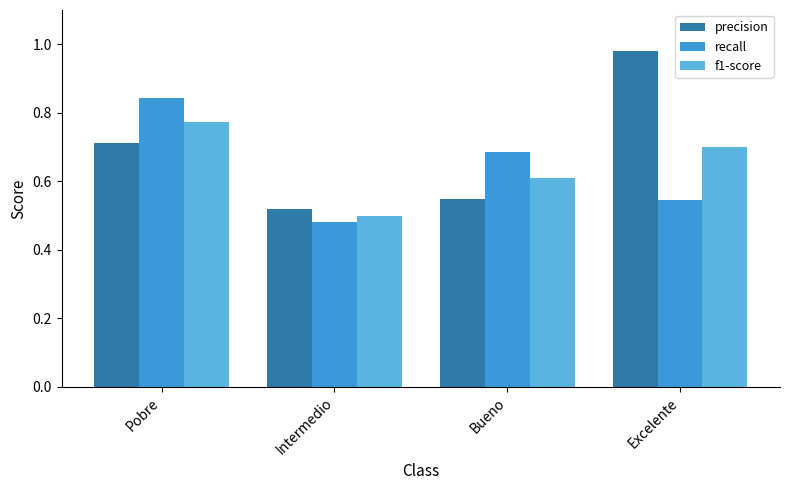

What are all the series names shown in the legend?

precision, recall, f1-score